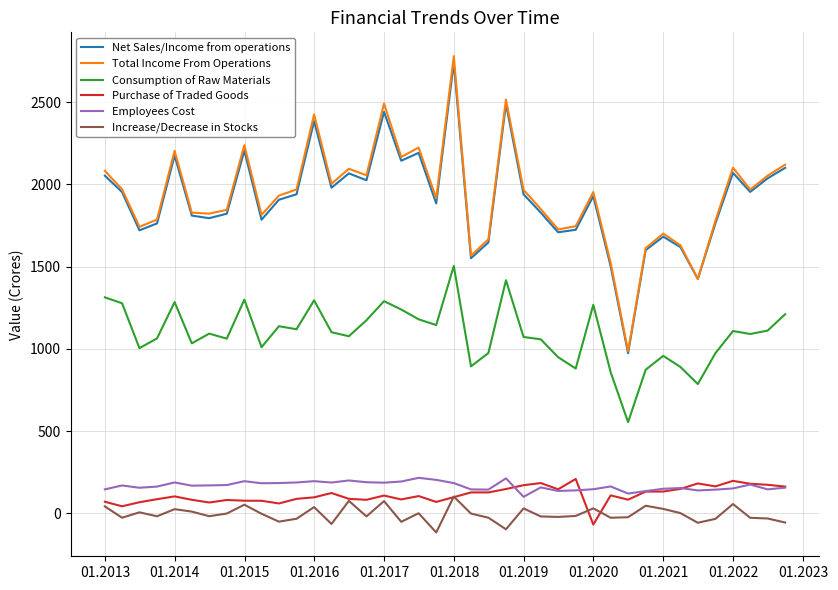

True or false: Increase/Decrease in Stocks and Total Income From Operations intersect in this chart.

False